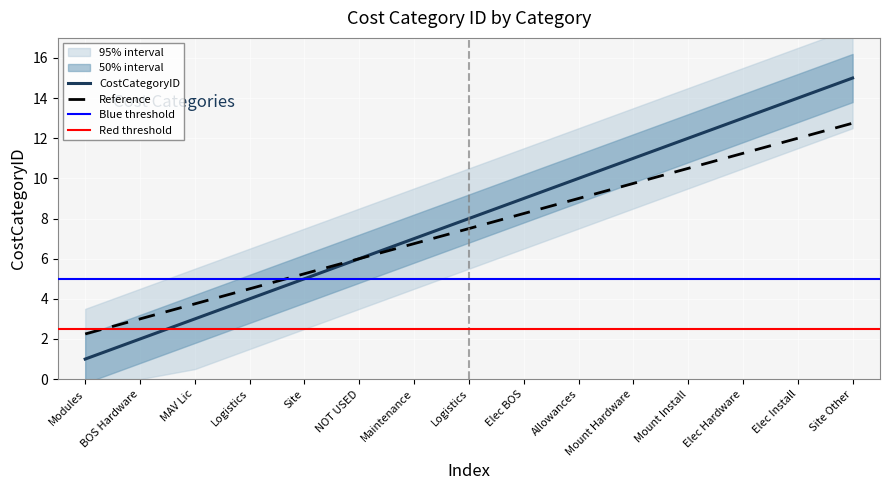

What is the value of the 13th point from the left?

13